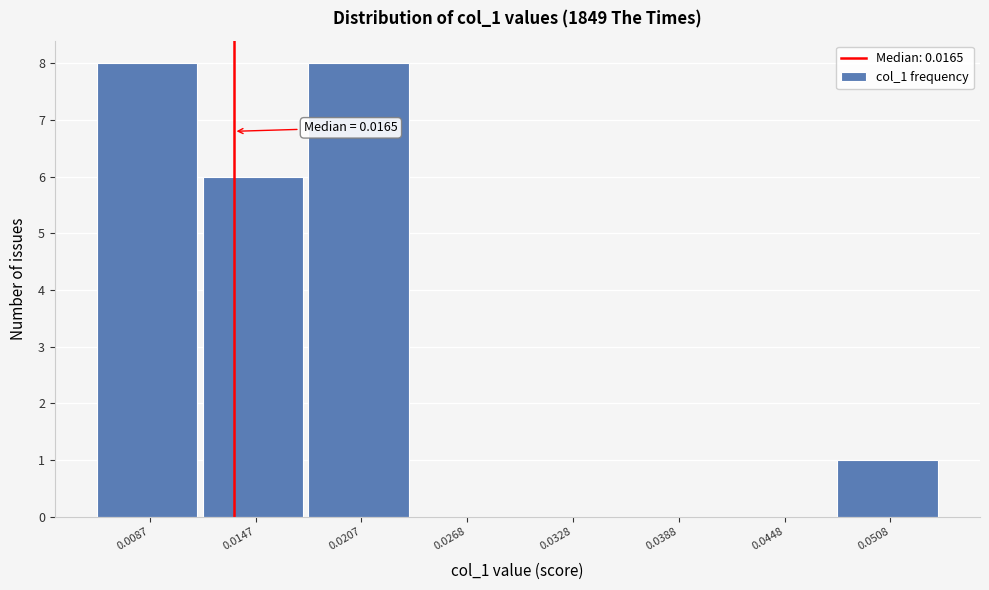

Reading left to right, list all the values displayed in this chart.

0.0087=8	0.0147=6	0.0207=8	0.0268=0	0.0328=0	0.0388=0	0.0448=0	0.0508=1